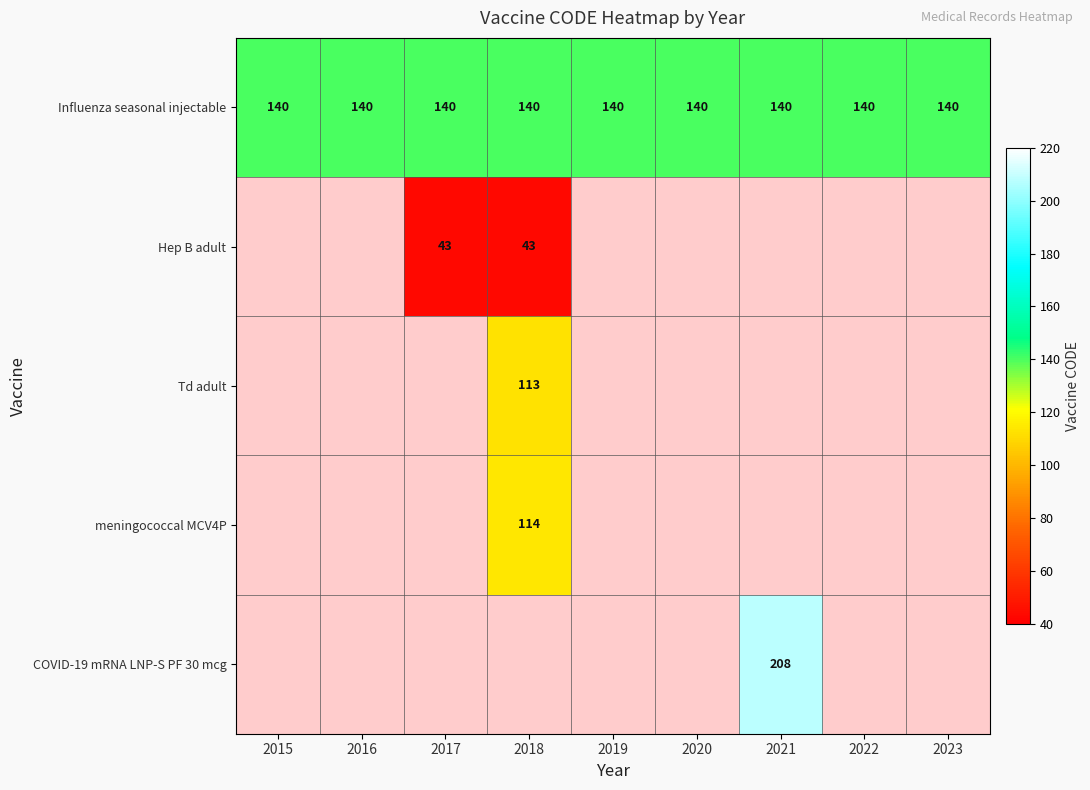

True or false: Influenza seasonal injectable has a value of 140 at 2019.

True